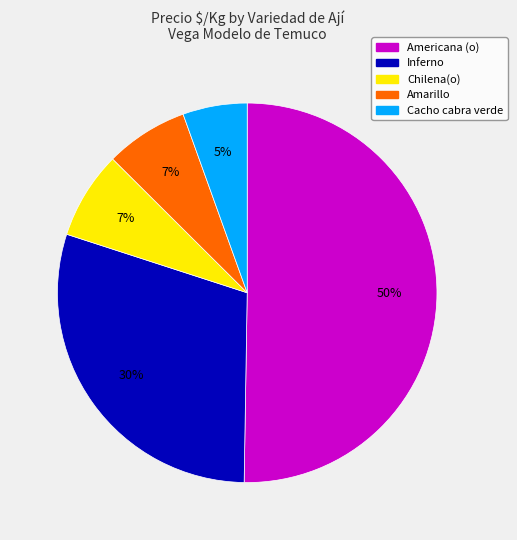

Do Americana (o) and Chilena(o) together represent more than half of the pie?

Yes